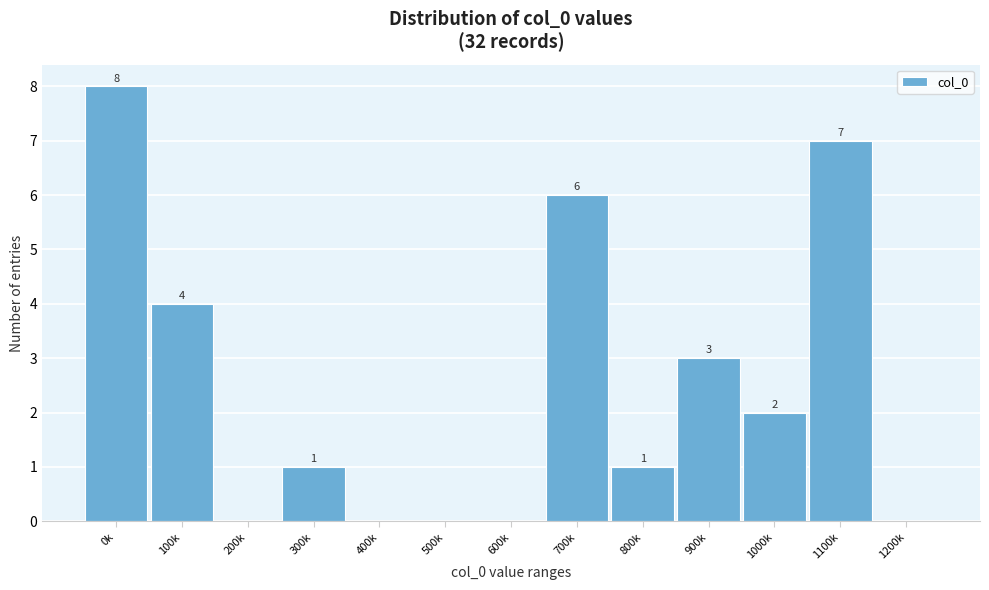

Reading left to right, what are all the values shown in this chart?

0k=8	100k=4	200k=0	300k=1	400k=0	500k=0	600k=0	700k=6	800k=1	900k=3	1000k=2	1100k=7	1200k=0